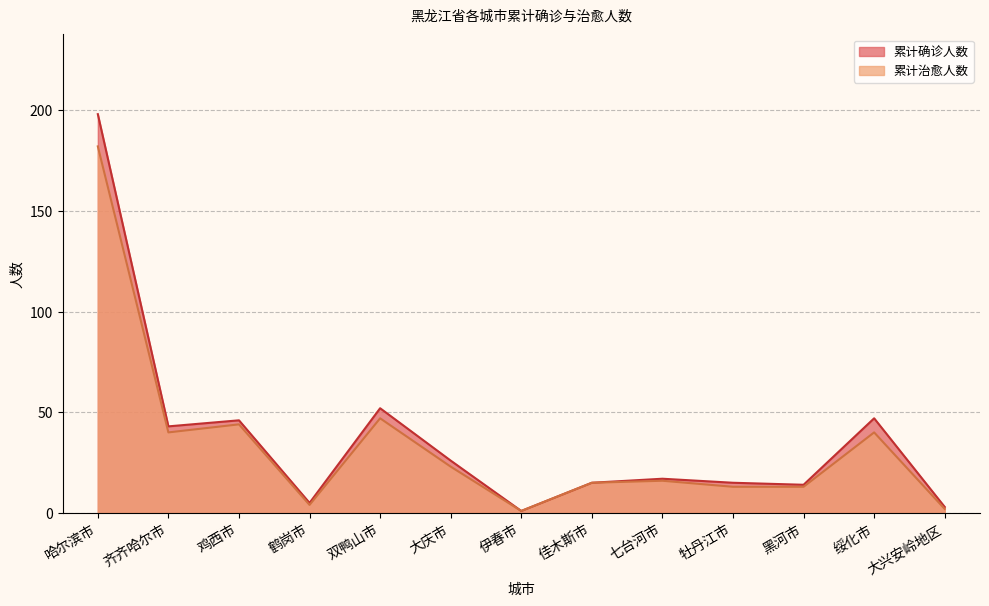

Reading right to left, what are all the values shown in this chart?

累计确诊人数: 3	47	14	15	17	15	1	26	52	5	46	43	198
累计治愈人数: 2	40	13	13	16	15	1	23	47	4	44	40	182